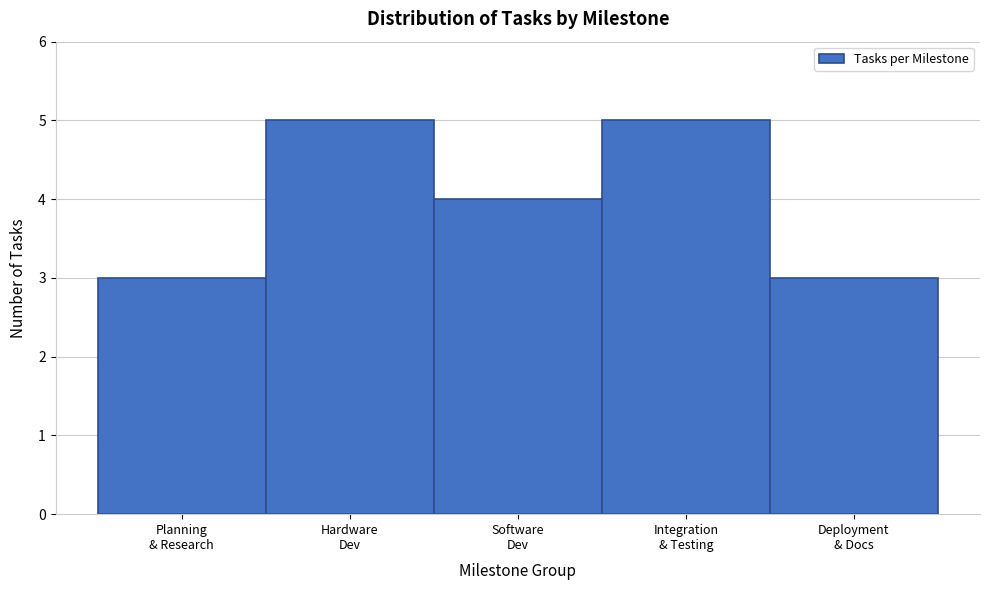

Reading left to right, transcribe all the data shown in this chart.

3	5	4	5	3